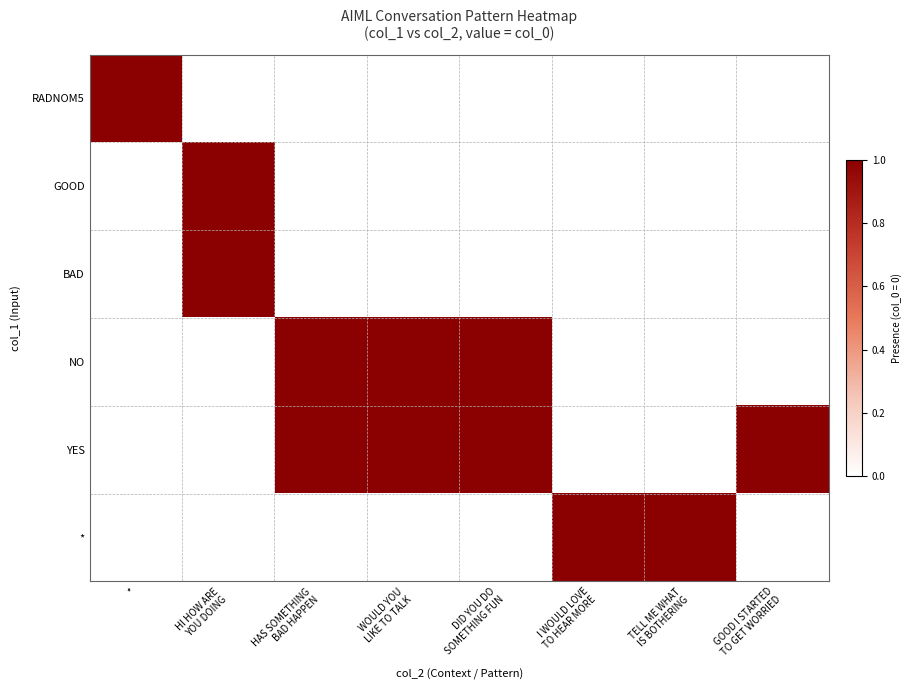

Which has a higher value, I WOULD LOVE
TO HEAR MORE or GOOD I STARTED
TO GET WORRIED?

I WOULD LOVE
TO HEAR MORE